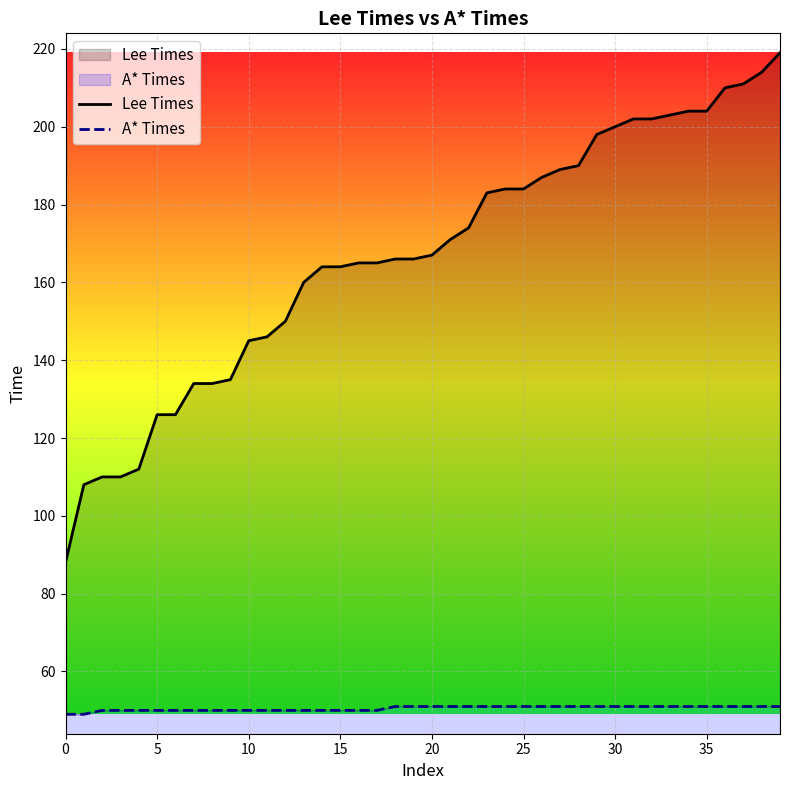

The Lee Times series shows 61 at 22. True or false?

False